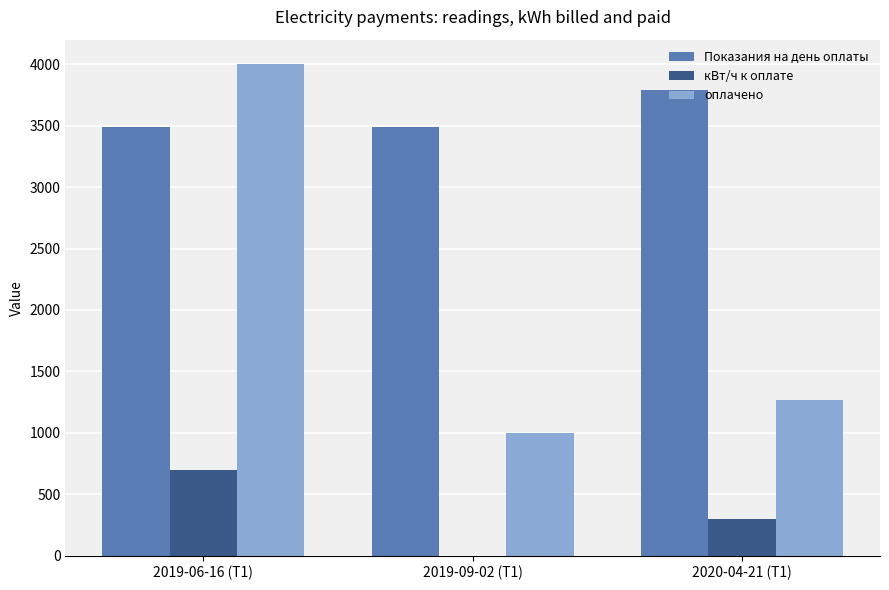

The value of Показания на день оплаты at 2019-06-16 (Т1) is 3492.0. True or false?

True